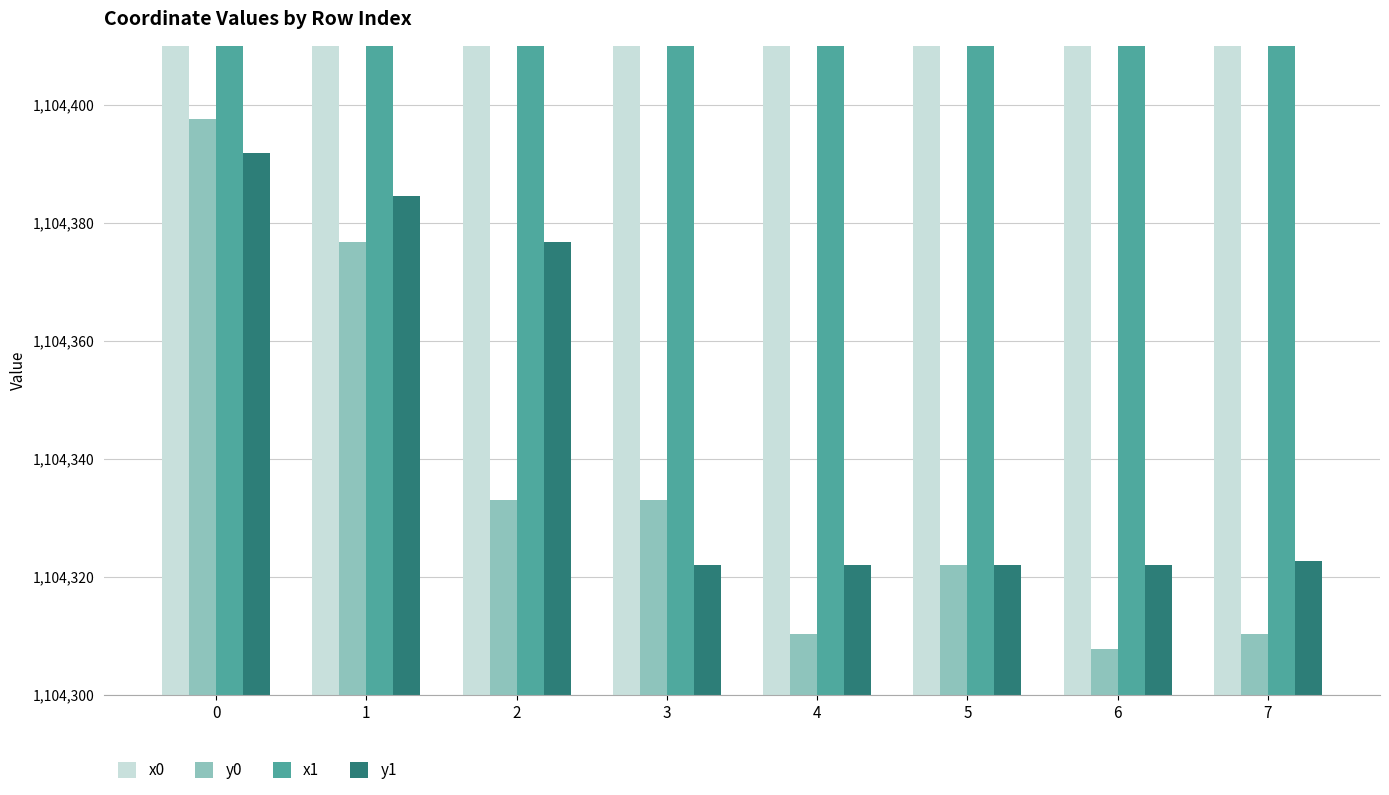

How many values in the x0 series exceed 2583970?

4